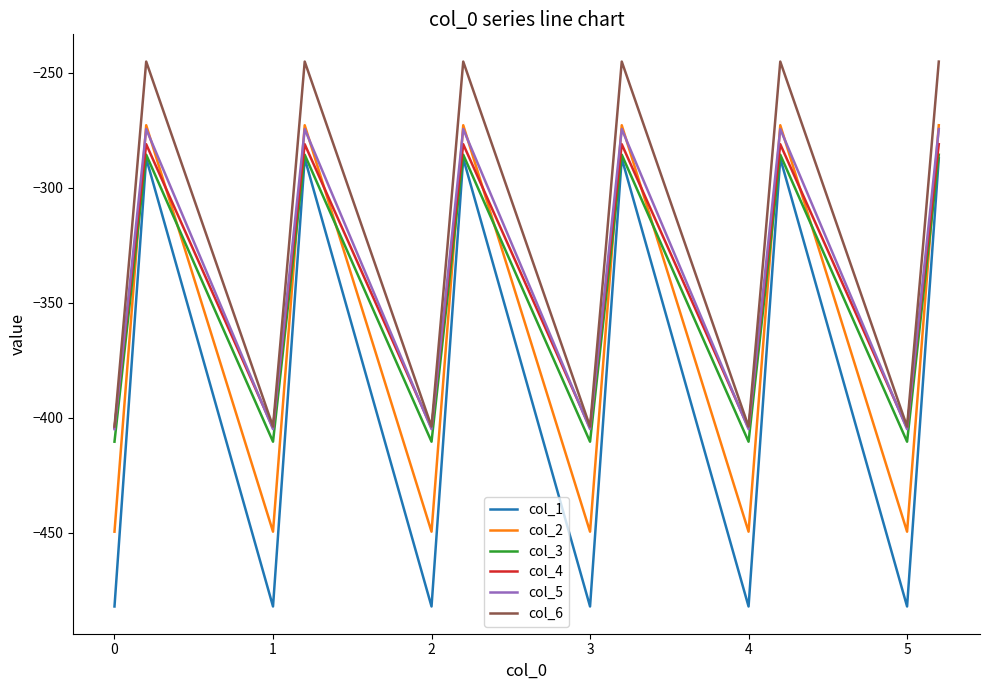

True or false: col_5 and col_3 cross at least once.

False